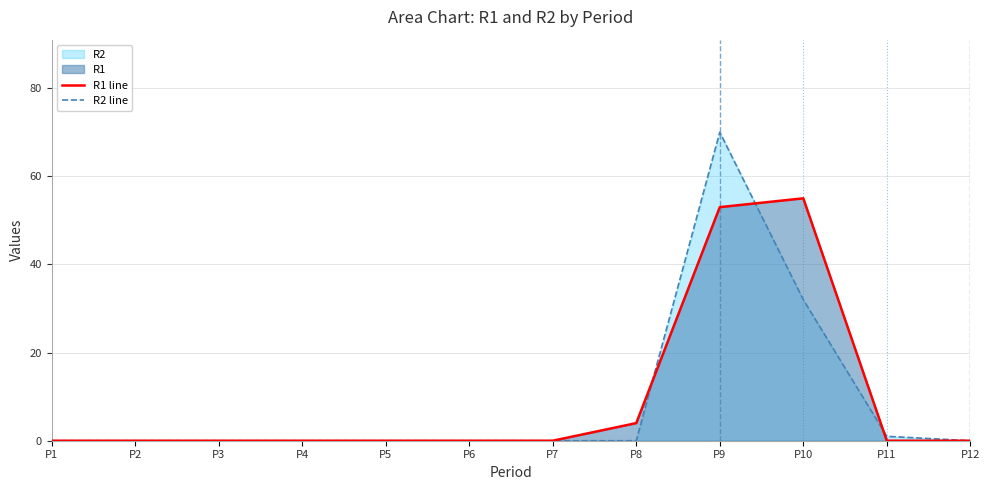

Reading right to left, what are all the values shown in this chart?

R1 line: P12=0	P11=0	P10=55	P9=53	P8=4	P7=0	P6=0	P5=0	P4=0	P3=0	P2=0	P1=0
R2 line: P12=0	P11=1	P10=32	P9=70	P8=0	P7=0	P6=0	P5=0	P4=0	P3=0	P2=0	P1=0